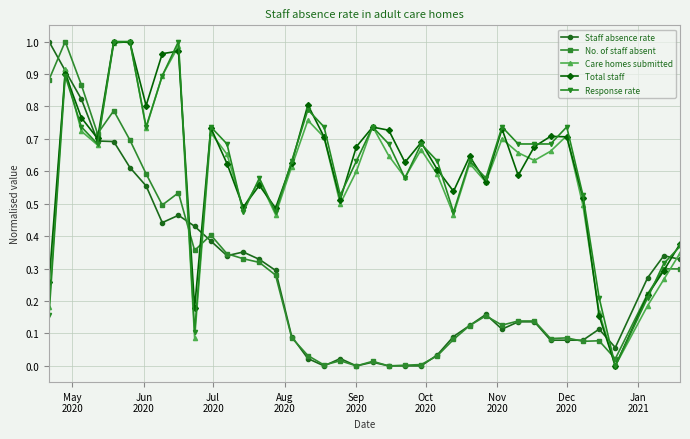

After their last crossing, which series has the higher values: No. of staff absent or Response rate?

Response rate